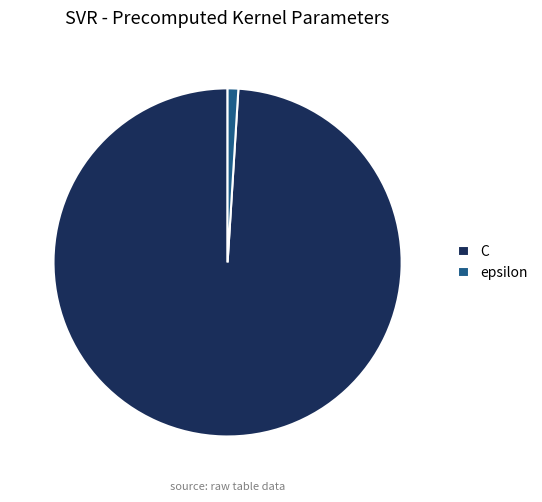

Approximately how many times larger is the value at C compared to epsilon?

100.0